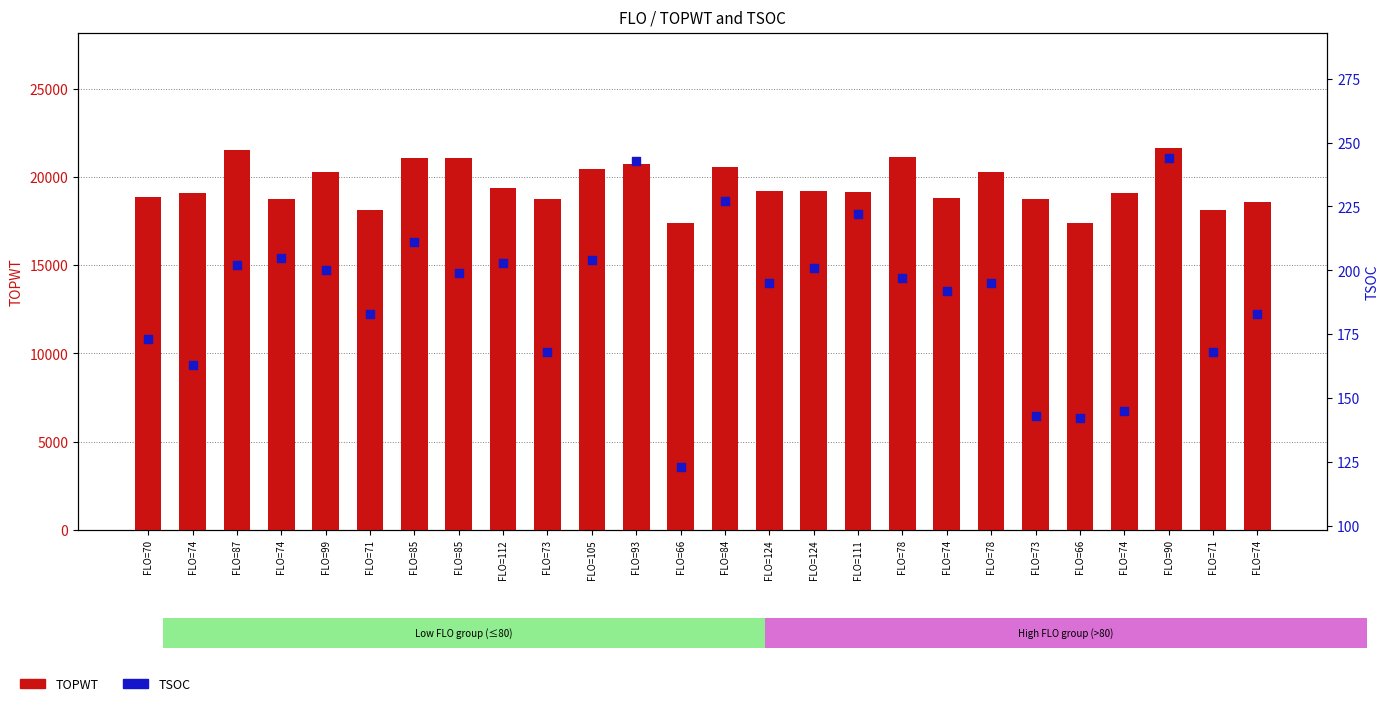

Which series has the largest Y range (max minus min)?

TOPWT